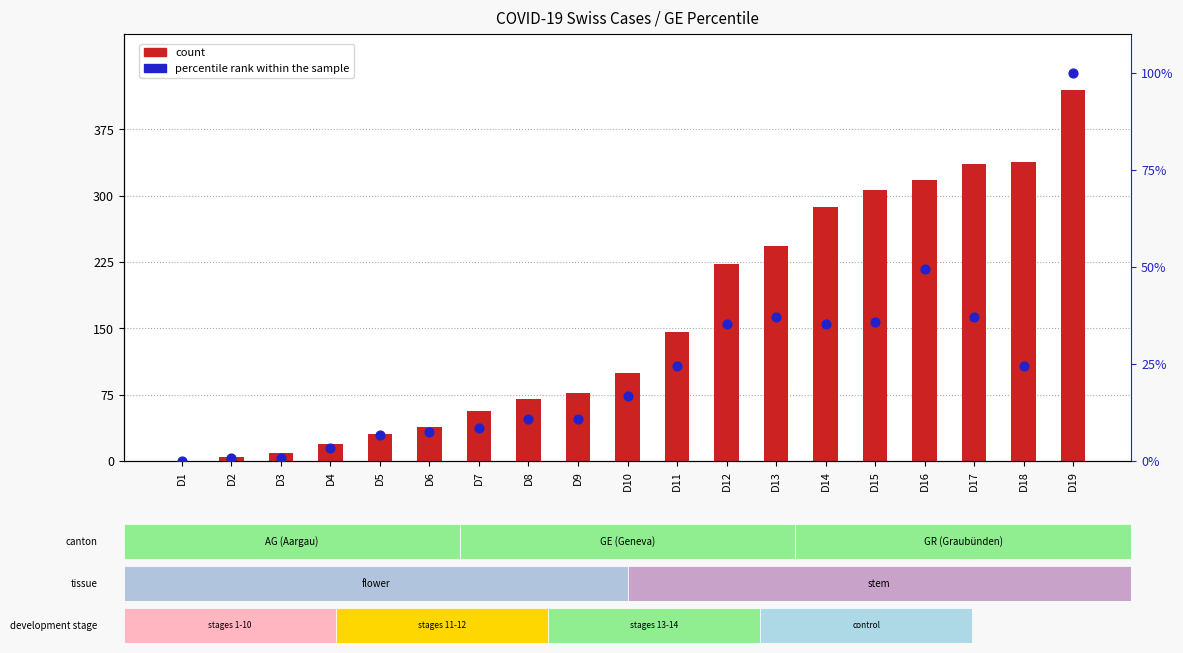

Which series has the largest total across all categories?

count (CH)